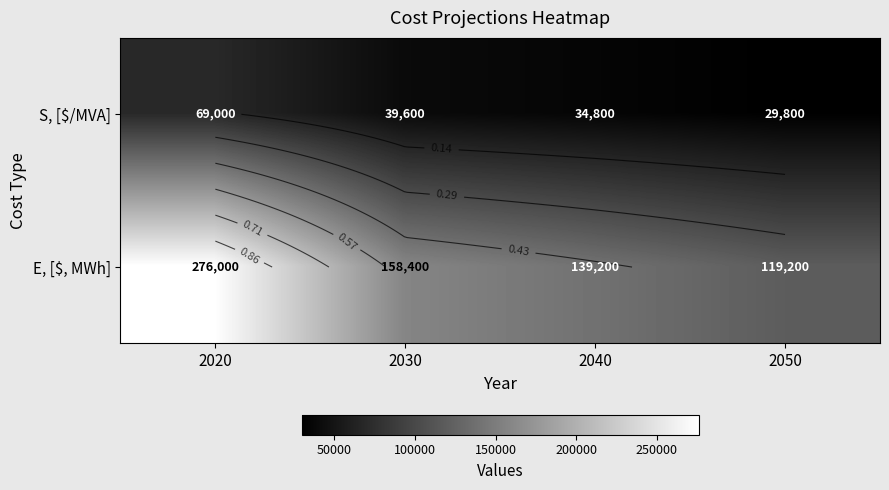

How many series are shown in this chart?

2